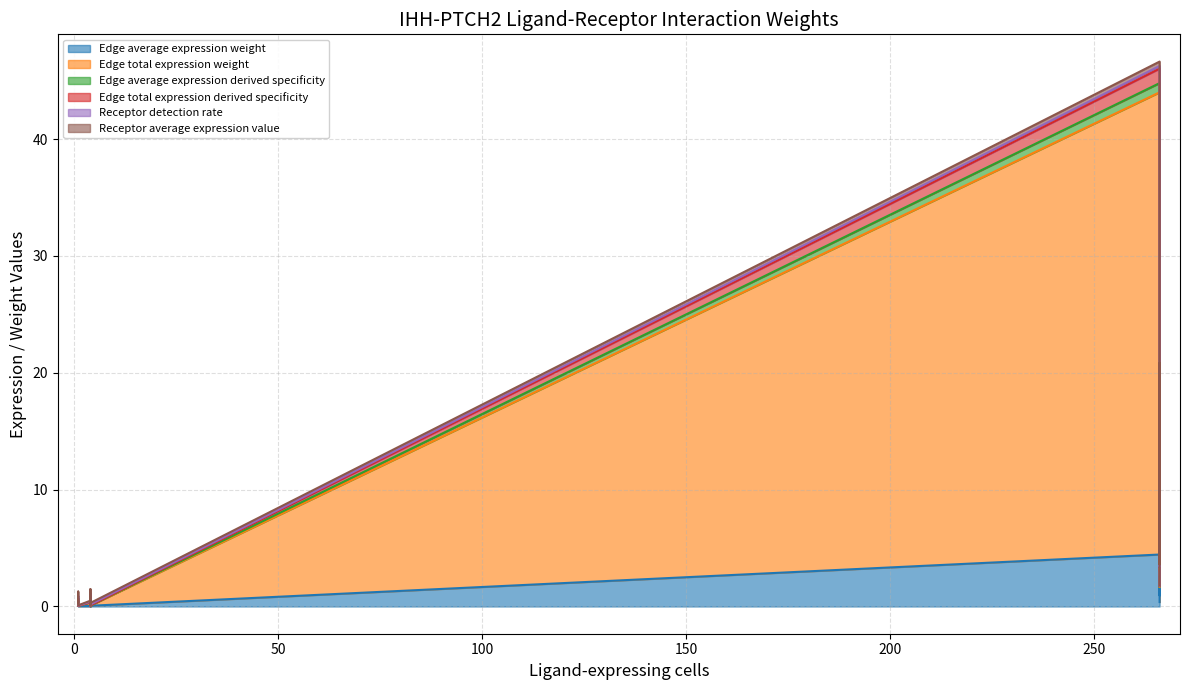

What is the greatest value displayed?

46.0